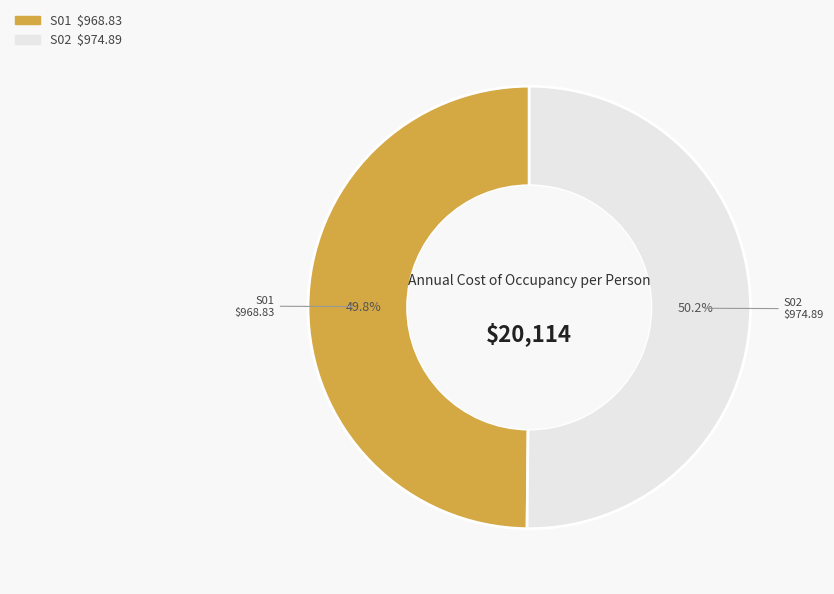

What is the total percentage of S02 and S01?

100.0%